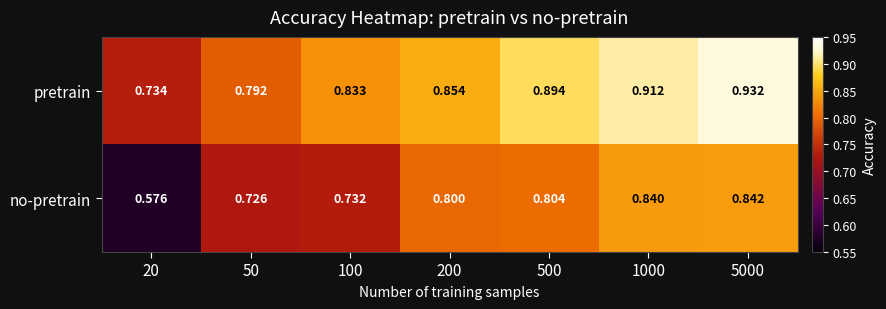

Rank the series by their maximum value, from highest to lowest.

pretrain, no-pretrain